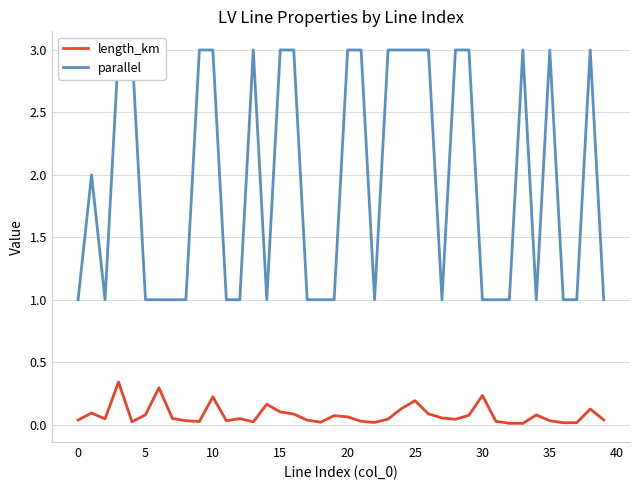

The value of parallel at 36 is 1.4. True or false?

False